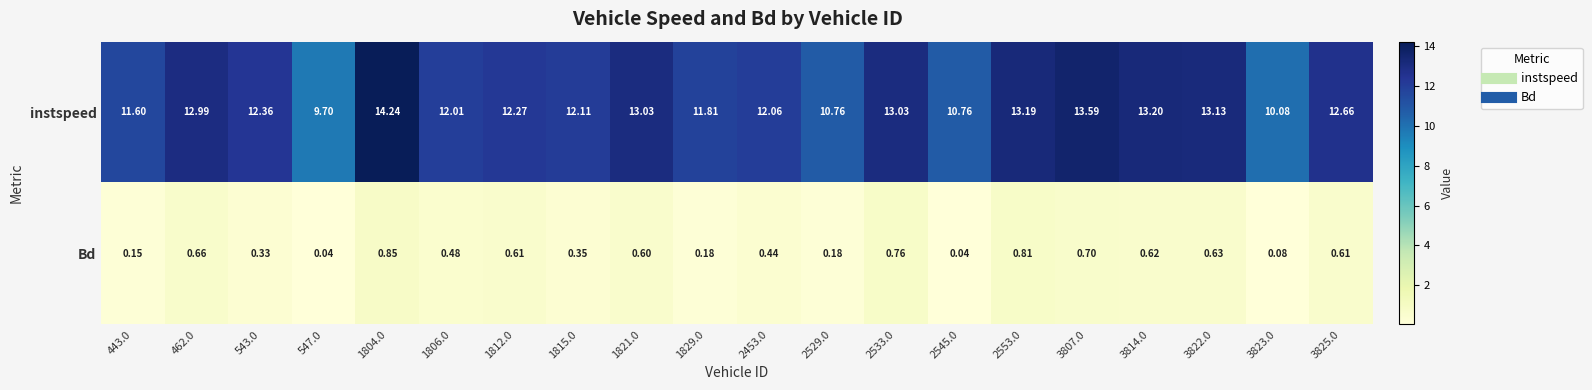

Which series has the largest total across all categories?

instspeed